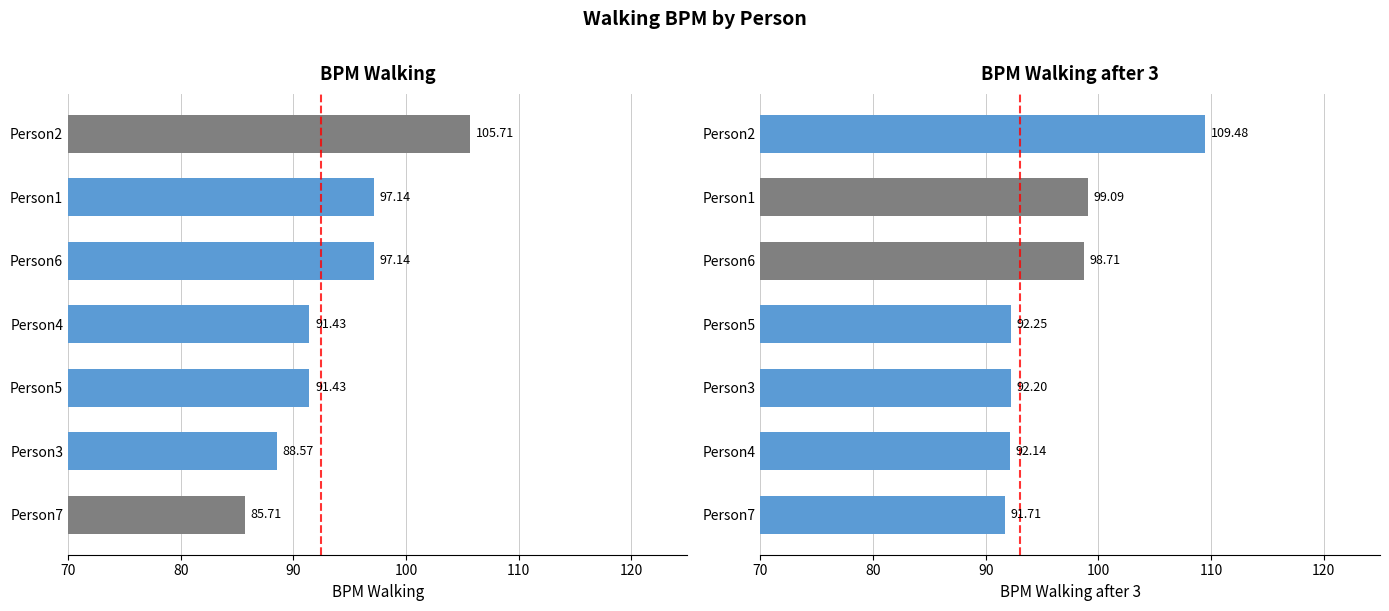

What is the sum of all BPM Walking after3 values?

675.6